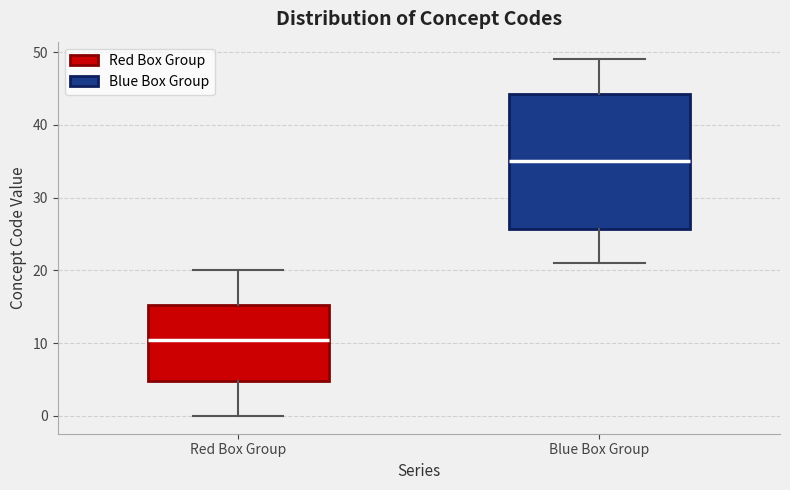

Reading left to right, transcribe this box plot: for each box, give where its median line is, the range the box spans, and where its two whiskers end, as read against the y-axis. The values are not printed on the chart, so give them approximately, as read against the axis.

Red Box Group: median 11, box 5 to 15, whiskers 0 to 20
Blue Box Group: median 35, box 26 to 44, whiskers 21 to 49